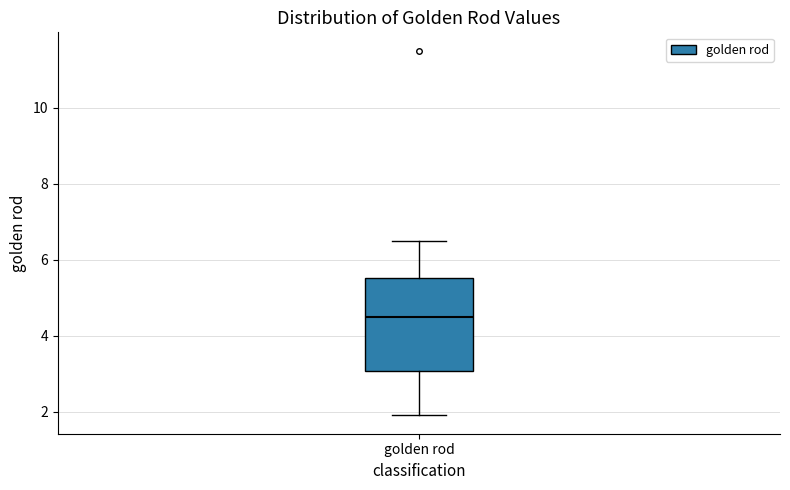

Where is the lower edge of the box for golden rod on the y-axis? The values are not printed on the chart, so give them approximately, as read against the axis.

3.0